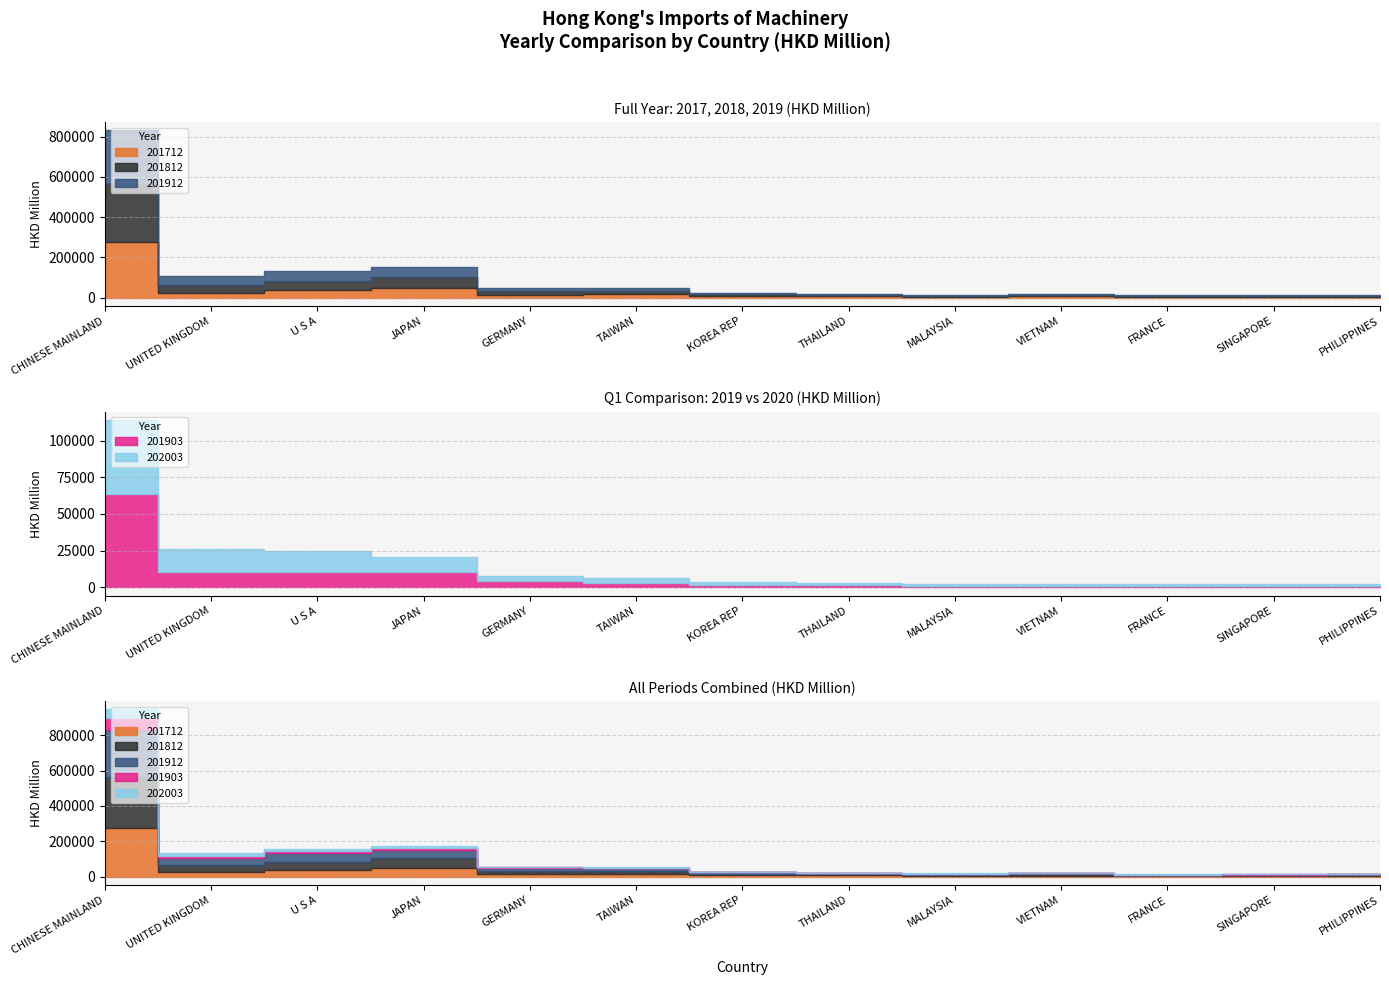

Reading left to right, what are all the values shown in this chart?

201712: CHINESE MAINLAND=277803.3	UNITED KINGDOM=25884.3	U S A=39433.4	JAPAN=50288.3	GERMANY=15669.7	TAIWAN=16444.1	KOREA REP=8305.1	THAILAND=7717.5	MALAYSIA=5570.7	VIETNAM=7003.5	FRANCE=3447.9	SINGAPORE=4148.8	PHILIPPINES=4866.5
201812: CHINESE MAINLAND=285063.7	UNITED KINGDOM=38988.7	U S A=41577.0	JAPAN=54033.7	GERMANY=17226.4	TAIWAN=17811.0	KOREA REP=8086.6	THAILAND=6608.7	MALAYSIA=5582.0	VIETNAM=6051.3	FRANCE=3962.2	SINGAPORE=4388.4	PHILIPPINES=5184.6
201912: CHINESE MAINLAND=268263.0	UNITED KINGDOM=42498.3	U S A=51712.5	JAPAN=48158.6	GERMANY=16411.5	TAIWAN=14122.6	KOREA REP=8175.2	THAILAND=6184.1	MALAYSIA=5013.2	VIETNAM=5777.1	FRANCE=4228.8	SINGAPORE=4022.6	PHILIPPINES=4327.8
202003: CHINESE MAINLAND=50838.8	UNITED KINGDOM=15774.3	U S A=14455.7	JAPAN=10387.4	GERMANY=3425.7	TAIWAN=3185.2	KOREA REP=1857.0	THAILAND=1478.5	MALAYSIA=1276.6	VIETNAM=1264.3	FRANCE=1109.9	SINGAPORE=1070.5	PHILIPPINES=905.4
201903: CHINESE MAINLAND=63292.6	UNITED KINGDOM=10163.8	U S A=10203.3	JAPAN=10159.3	GERMANY=4186.7	TAIWAN=3004.5	KOREA REP=1494.9	THAILAND=1313.6	MALAYSIA=1147.0	VIETNAM=1160.2	FRANCE=854.7	SINGAPORE=895.2	PHILIPPINES=1129.9